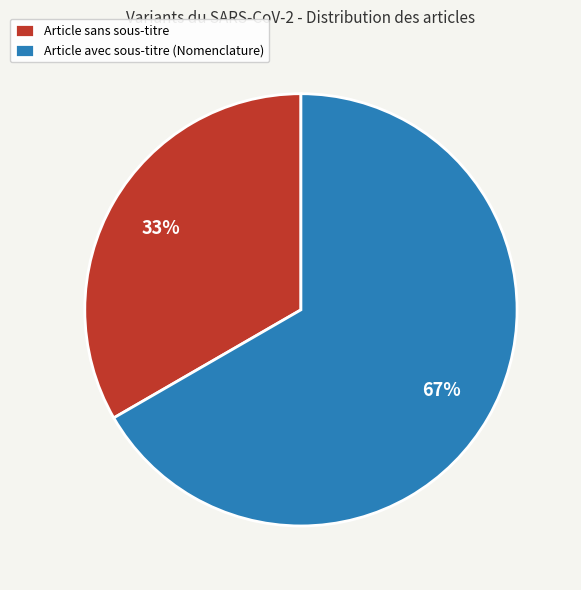

How many segments does this pie chart have?

2